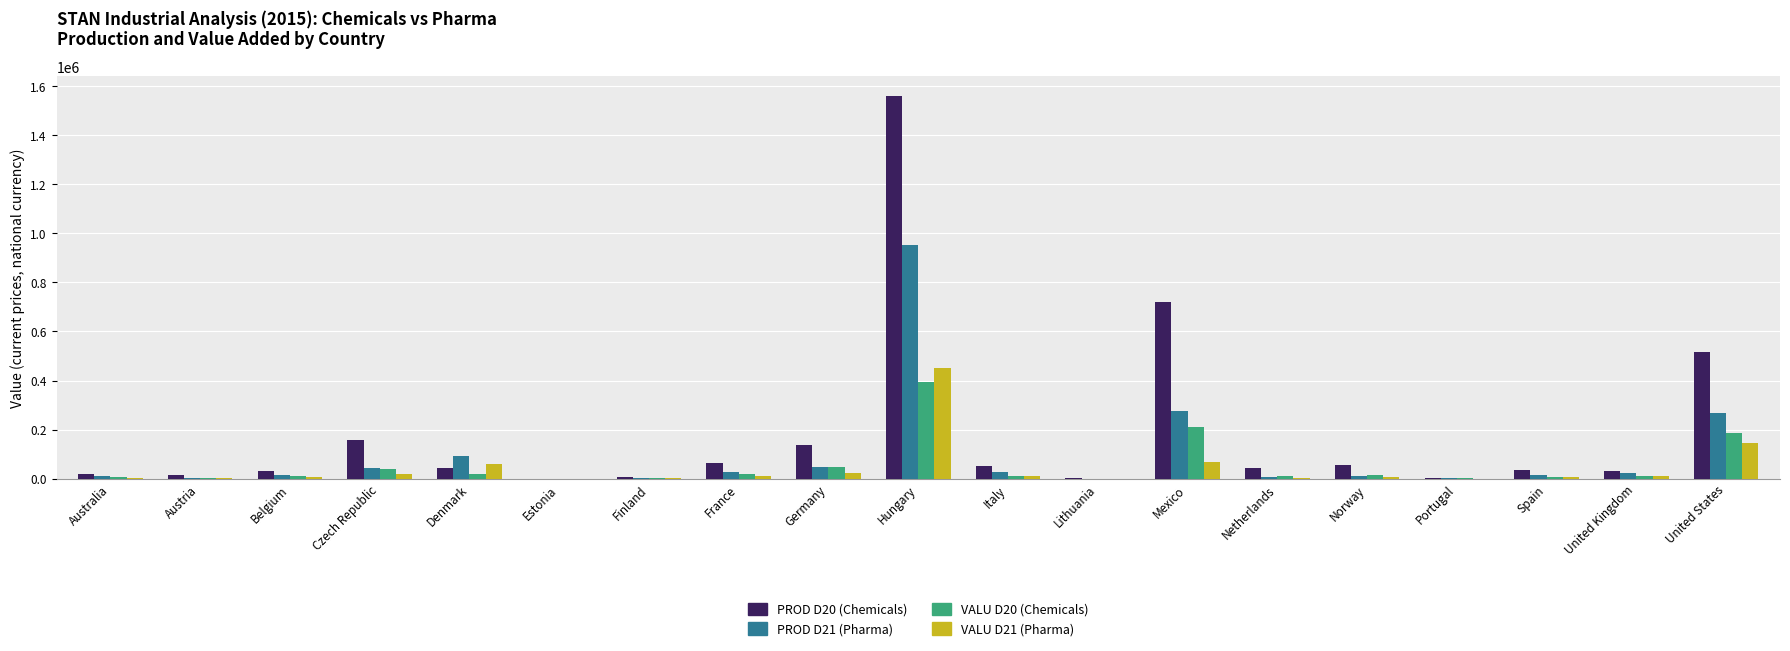

True or false: PROD D20 (Chemicals) has a value of 32794.0 at United Kingdom.

True